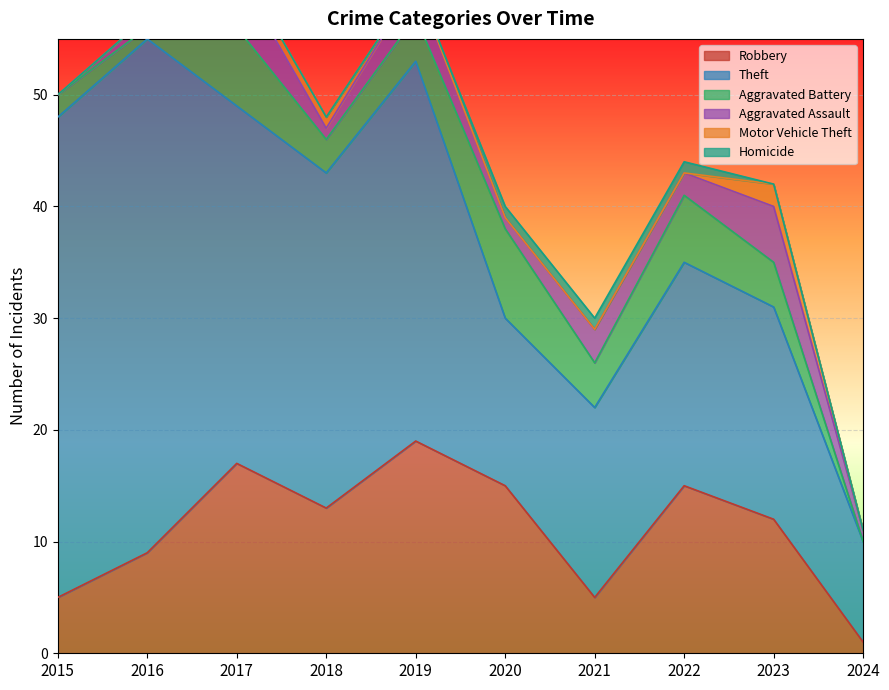

Is it true that Theft equals 21 at 2020?

False